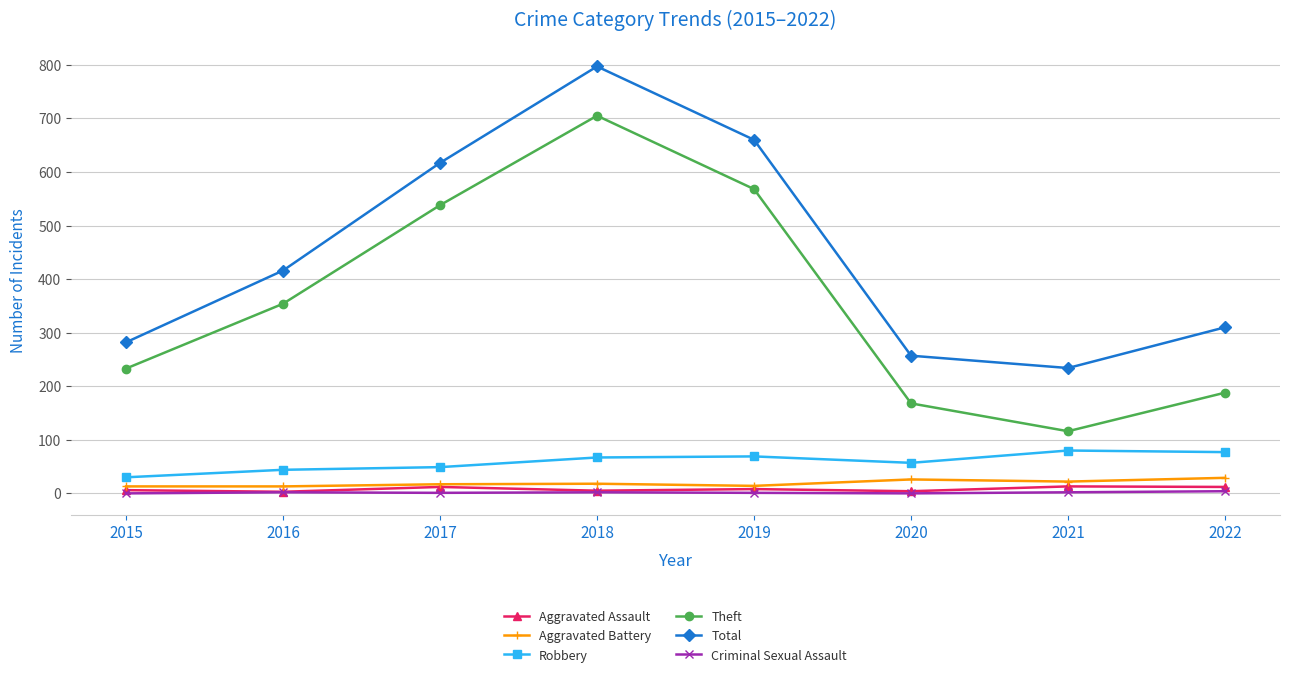

Which series has the largest range (max minus min)?

Theft